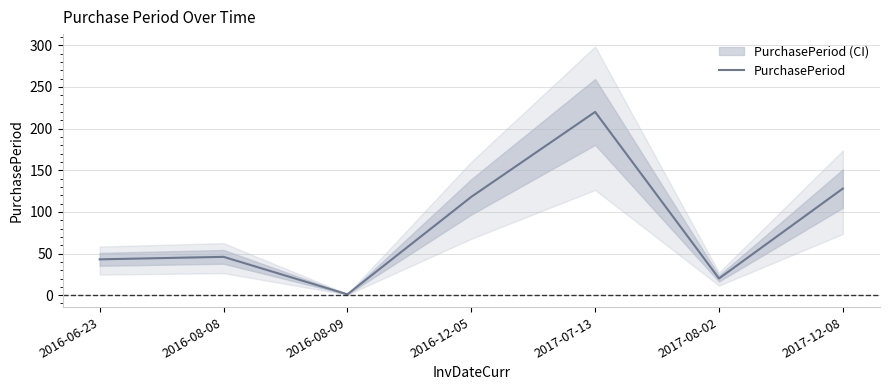

What is the average value?

82